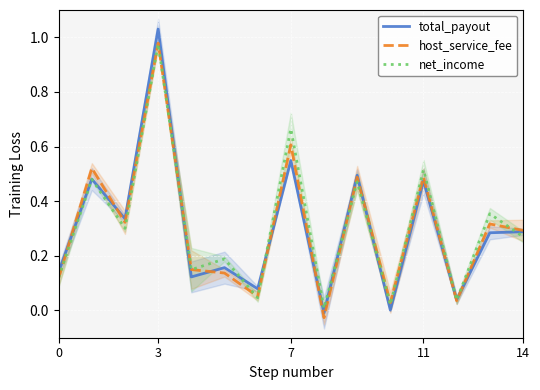

Is the value of total_payout at 9 greater than the value of net_income at 7?

Yes